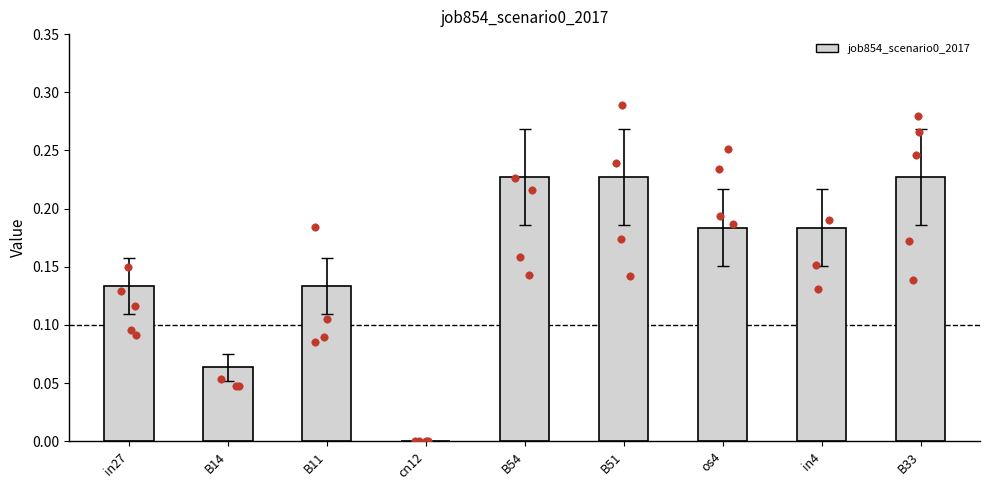

Which has a higher value, cn12 or B11?

B11